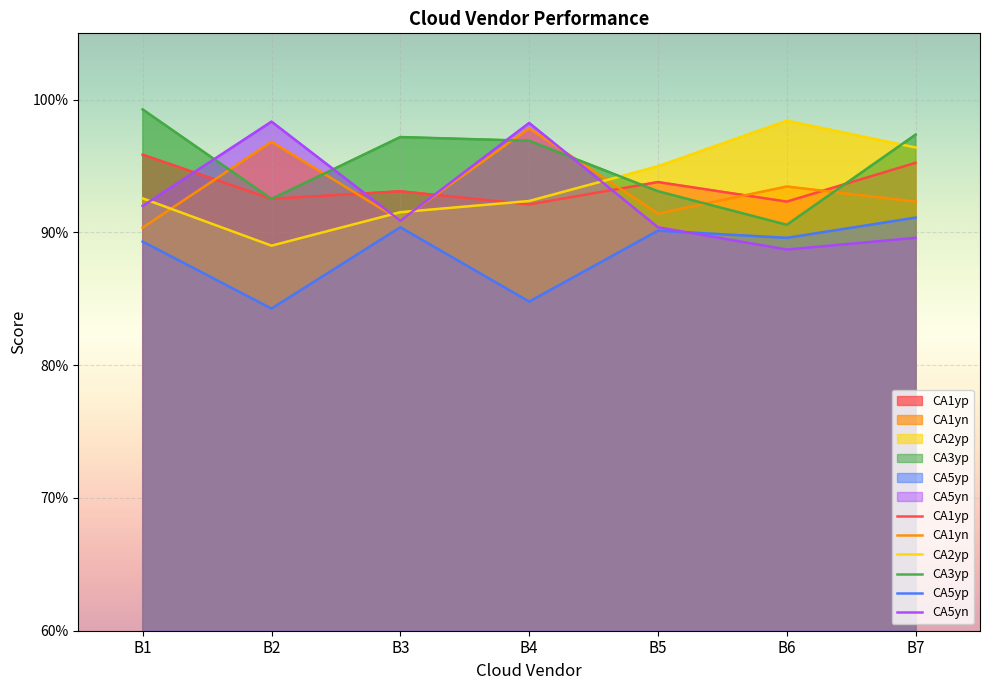

The CA3yp series shows 1.5 at B3. True or false?

False